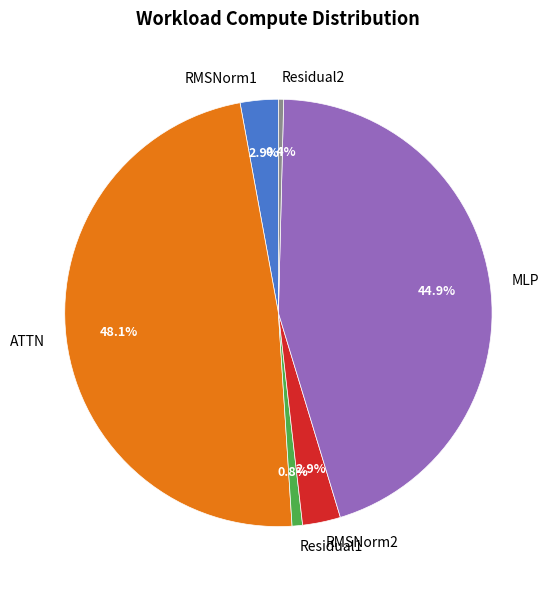

Is it true that RMSNorm1 is 3% of the pie?

True